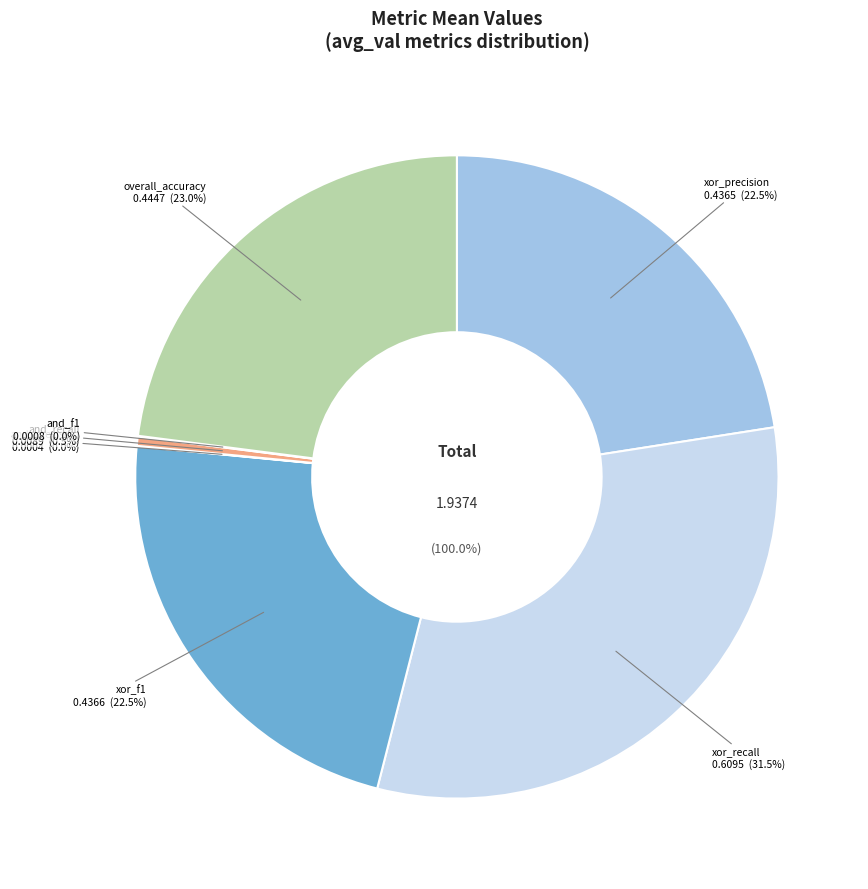

Between avg_val_and_recall and avg_val_and_precision, which is larger?

avg_val_and_recall